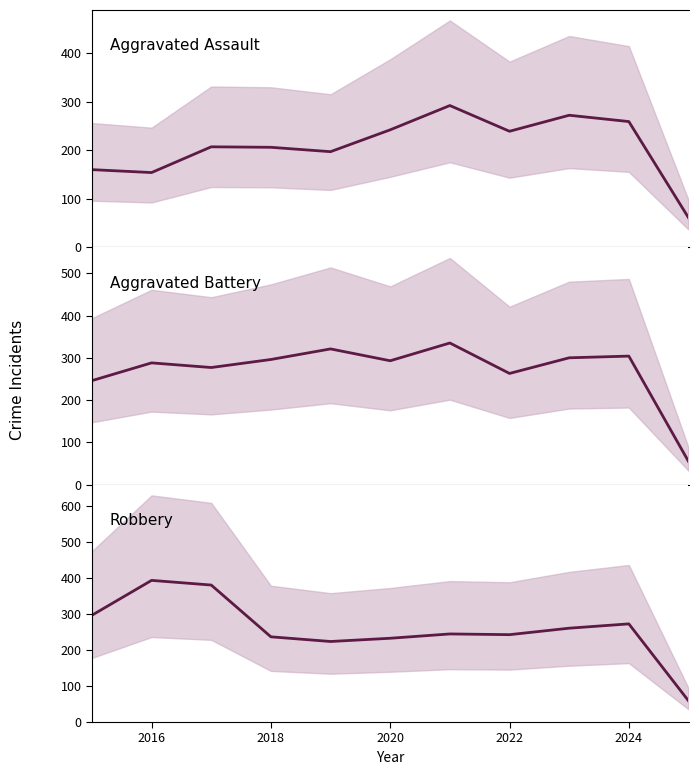

Reading left to right, extract all data points from this chart.

Aggravated Assault: 160	154	207	206	197	242	292	239	272	259	61
Aggravated Battery: 246	288	277	296	321	293	335	263	300	304	55
Robbery: 297	394	381	237	224	233	245	243	261	273	59